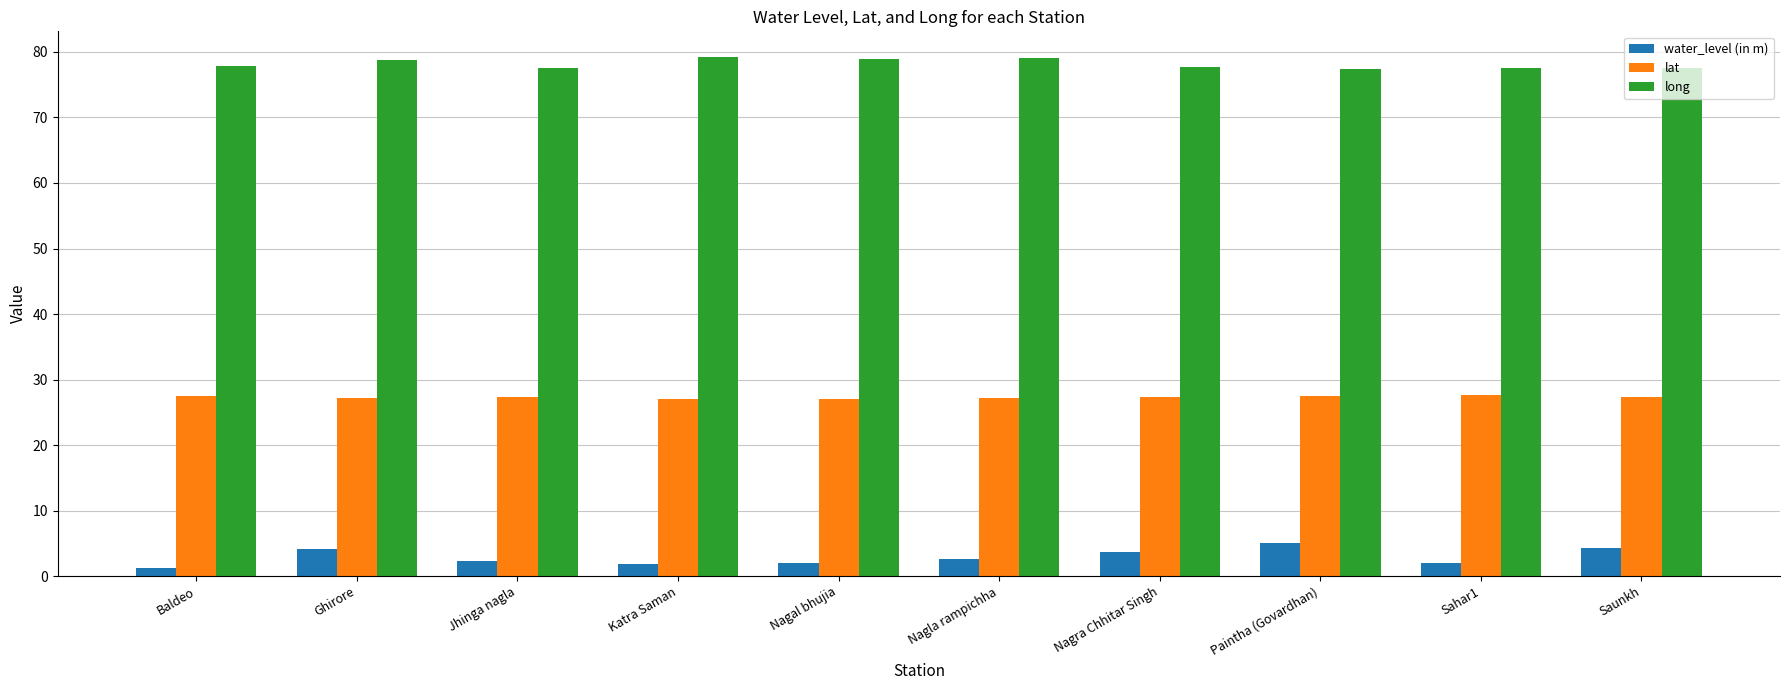

The lat series shows 27.3 at Nagra Chhitar Singh. True or false?

True